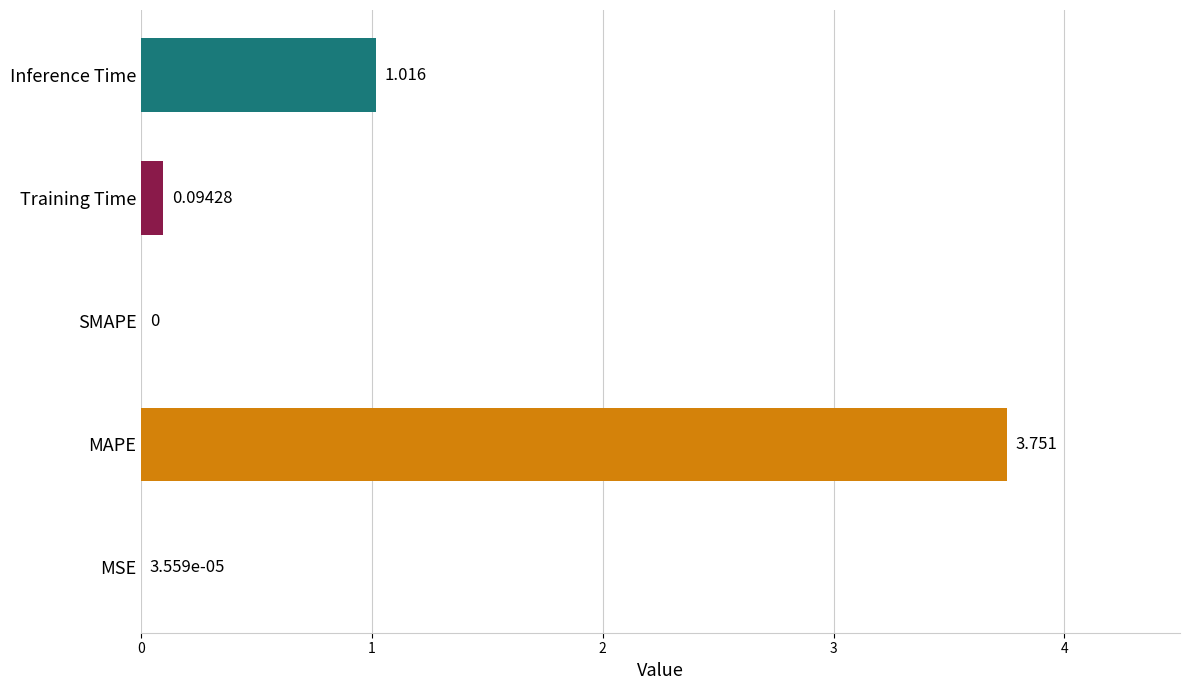

Which label corresponds to the largest value in the chart?

MAPE